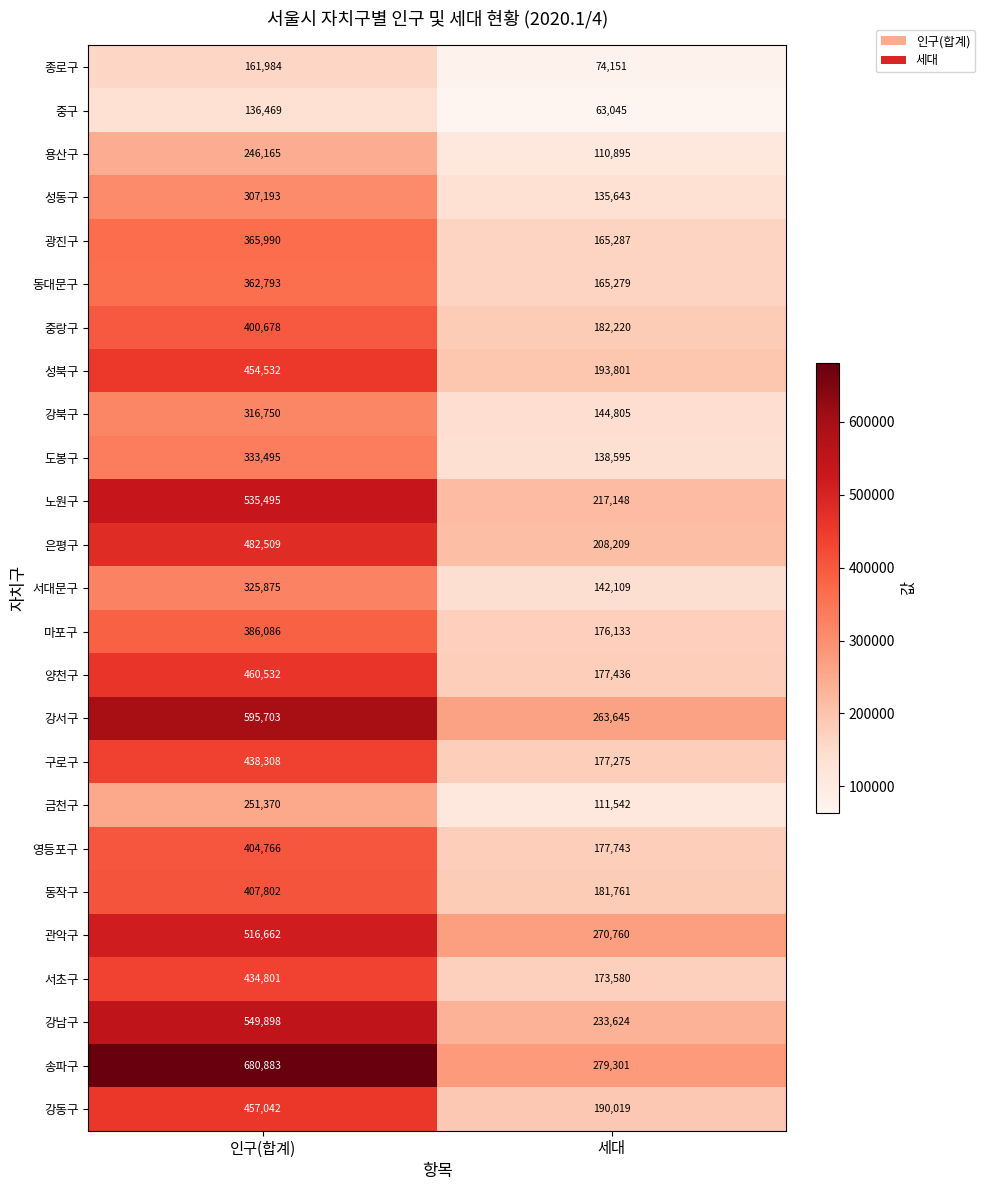

At how many categories does at least one series exceed 321660?

1